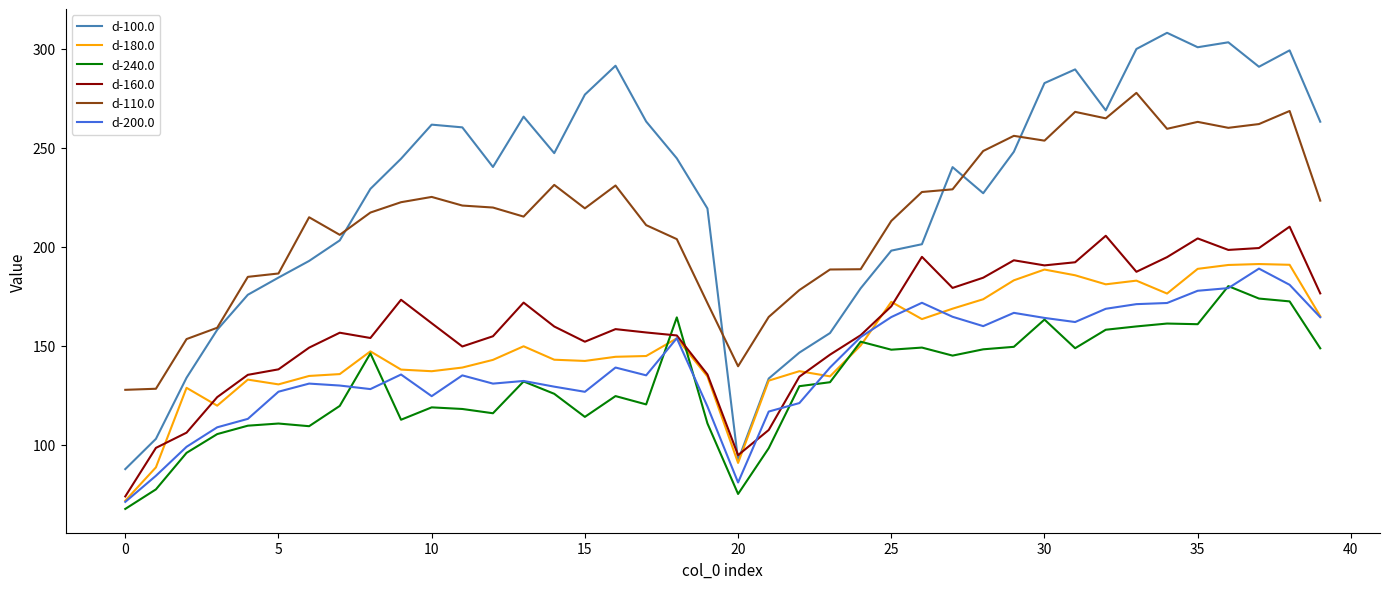

Which series has the largest total across all categories?

d-100.0